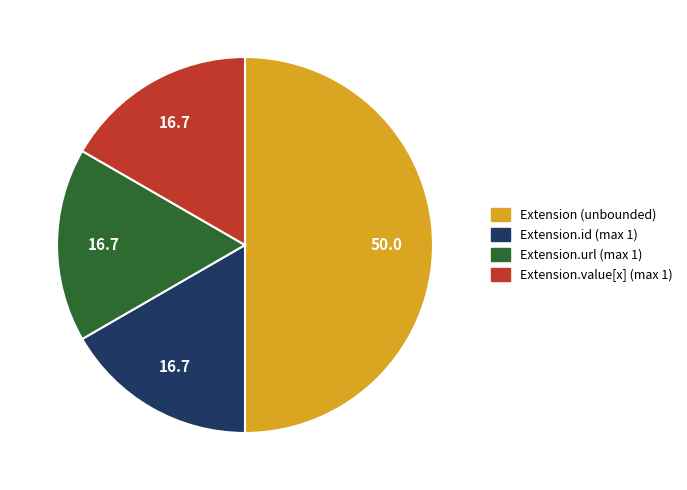

Does any single category account for the majority?

No